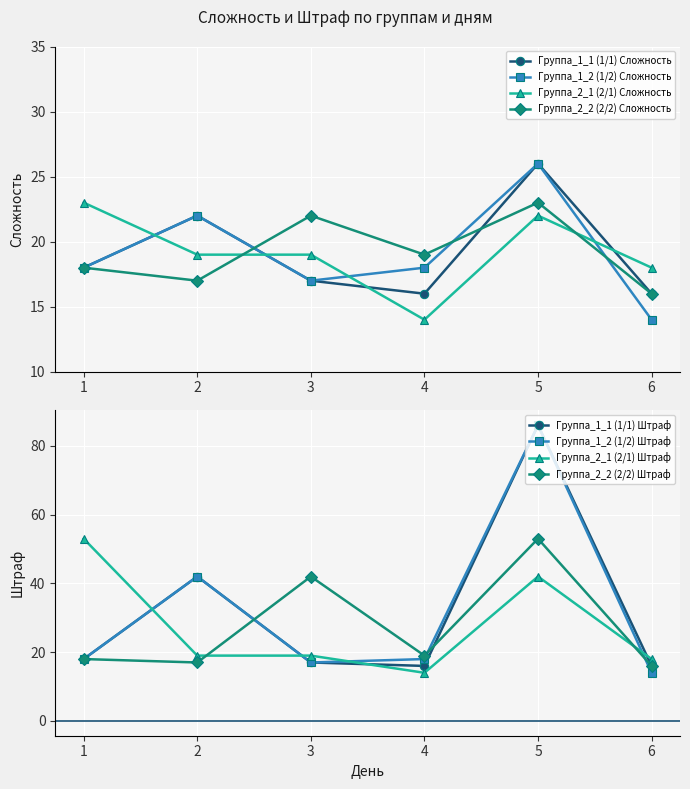

How many distinct data groups are displayed?

4